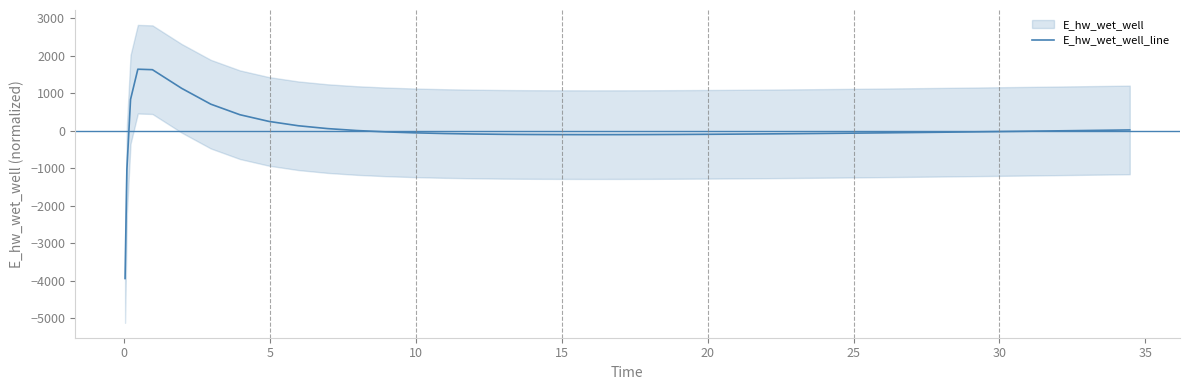

What is the maximum value for E_hw_wet_well_line?

1638.5